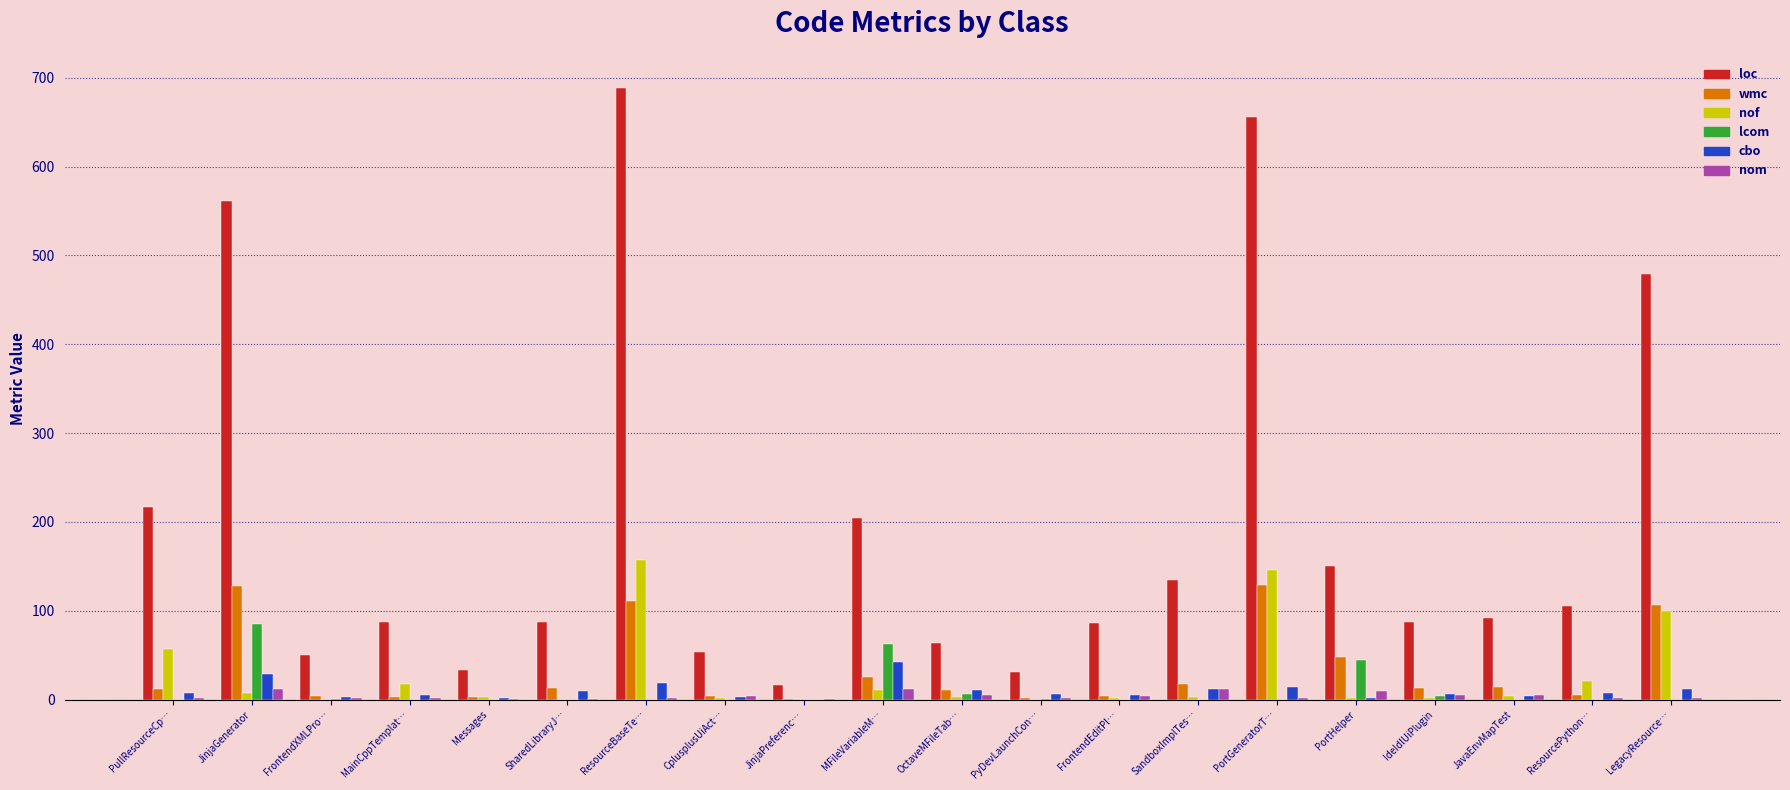

At which category does the chart reach its peak across all series?

ResourceBaseTe…